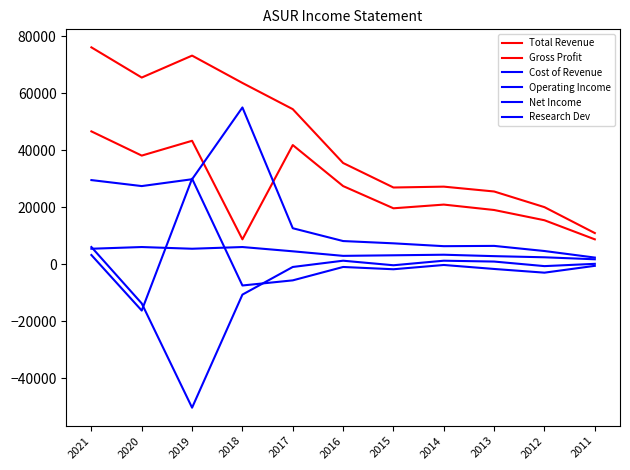

What is the difference between the highest and lowest values at 2012?

23000